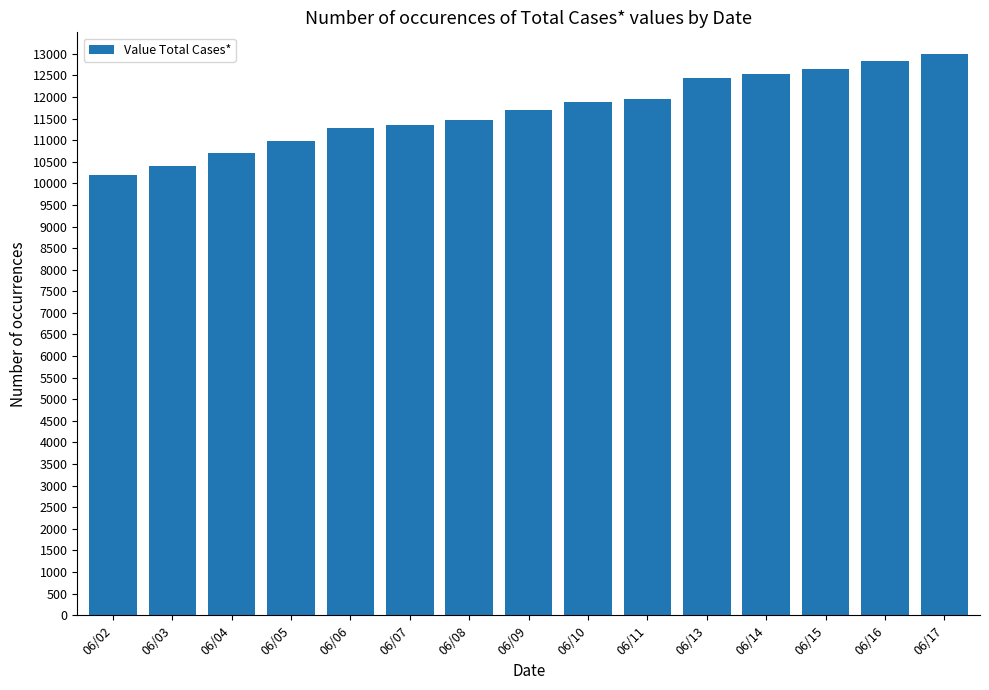

The value at 06/08 is 18501. True or false?

False